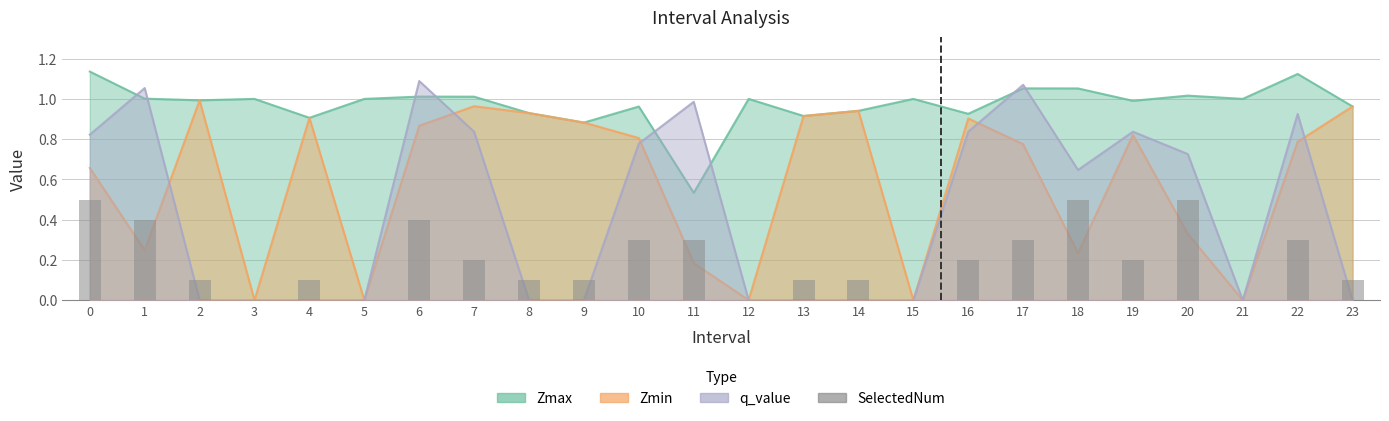

Reading left to right, transcribe all the data shown in this chart.

0=0.5	1=0.4	2=0.1	3=0.0	4=0.1	5=0.0	6=0.4	7=0.2	8=0.1	9=0.1	10=0.3	11=0.3	12=0.0	13=0.1	14=0.1	15=0.0	16=0.2	17=0.3	18=0.5	19=0.2	20=0.5	21=0.0	22=0.3	23=0.1